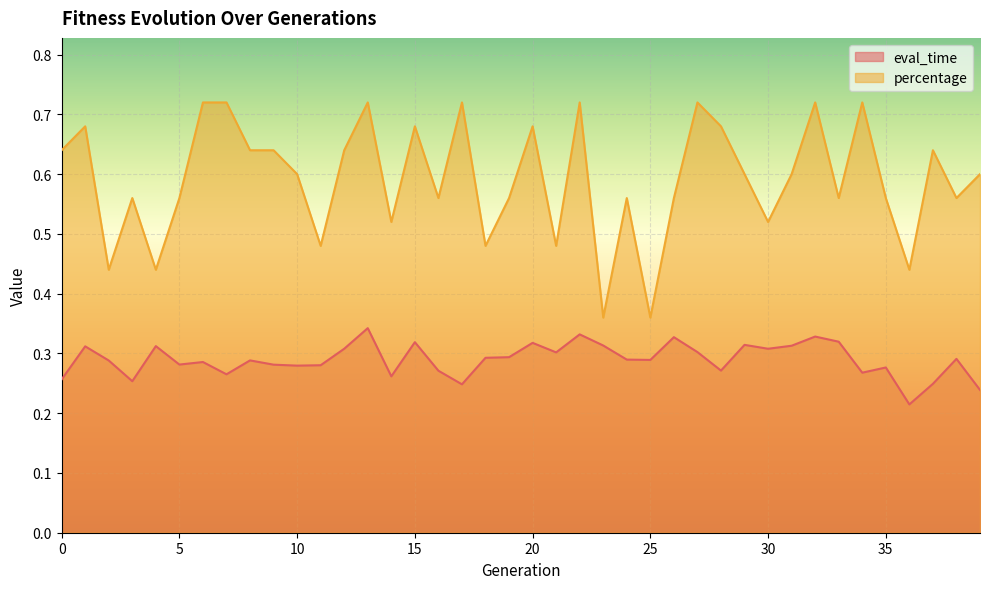

What is the value of the percentage point at the 8th from the left?

0.7